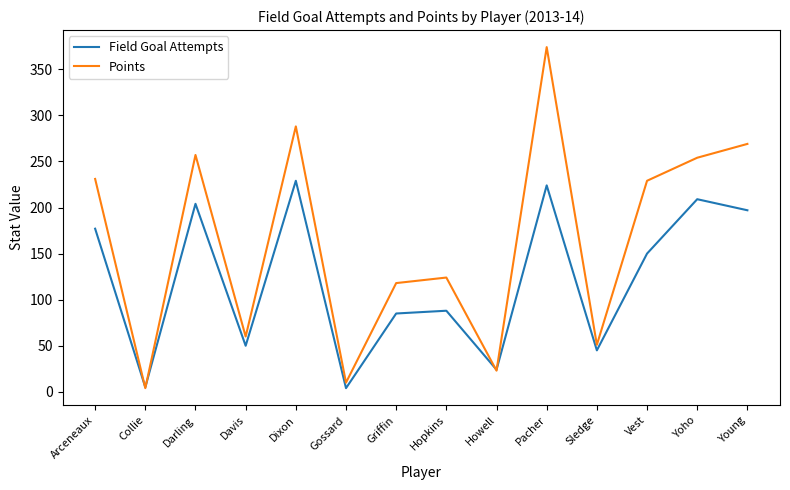

What are all the series names shown in the legend?

Field Goal Attempts, Points